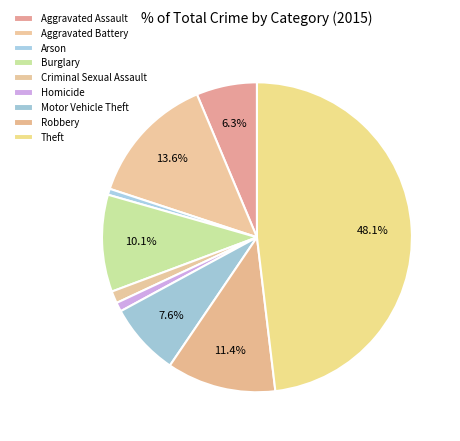

Does Criminal Sexual Assault represent more than half of the total?

No